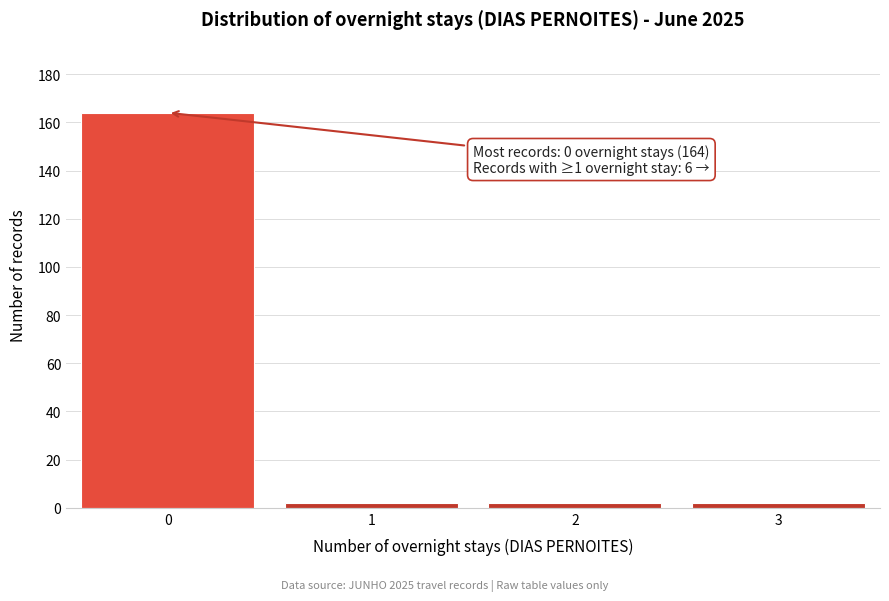

Reading left to right, list all the values displayed in this chart.

0=164	1=2	2=2	3=2